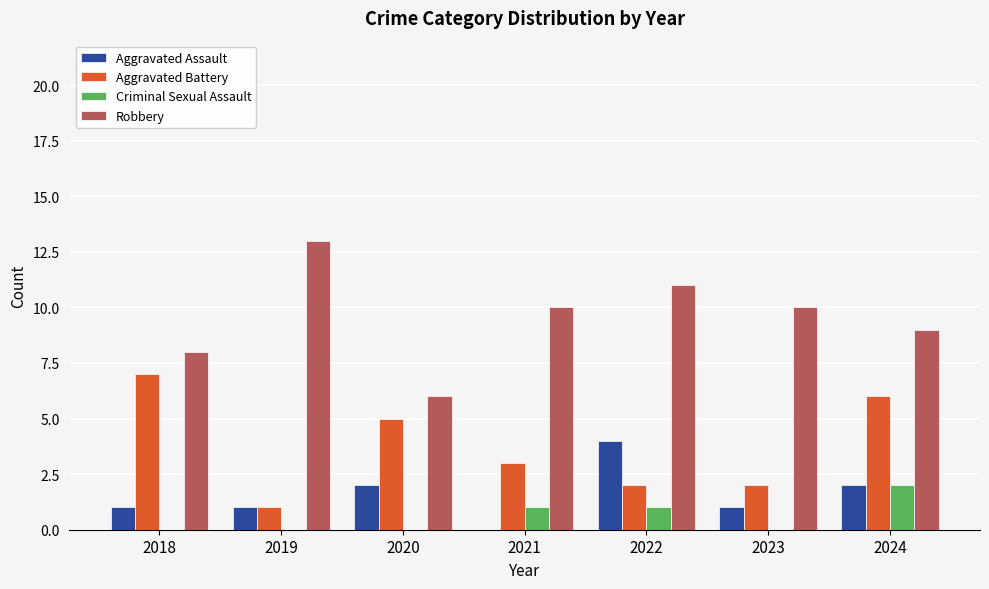

How many data points does each series have?

7